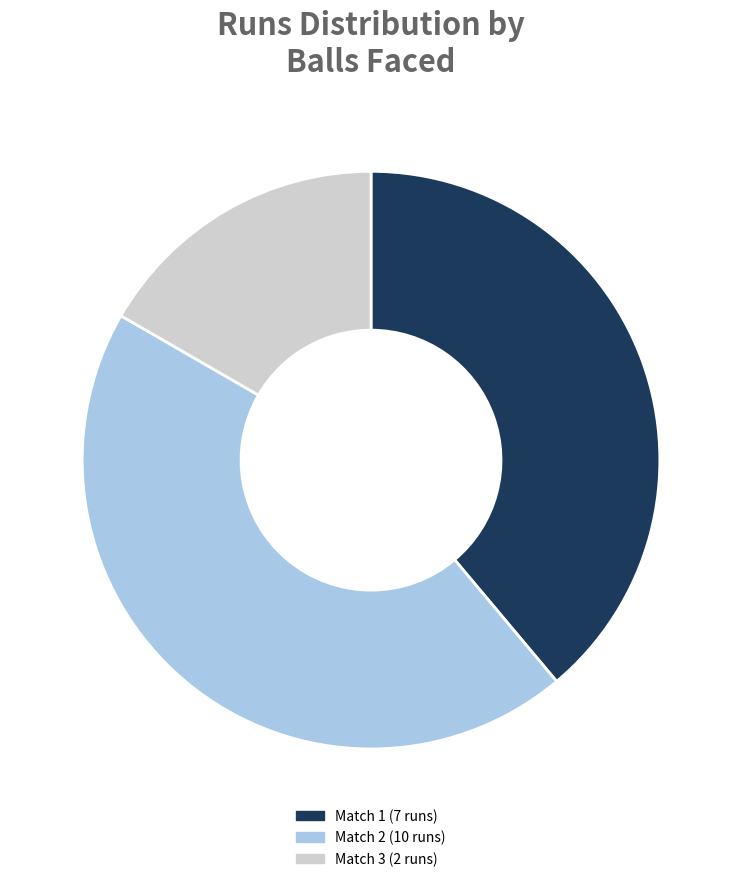

Between Match 1 (7 runs) and Match 3 (2 runs), which is larger?

Match 1 (7 runs)